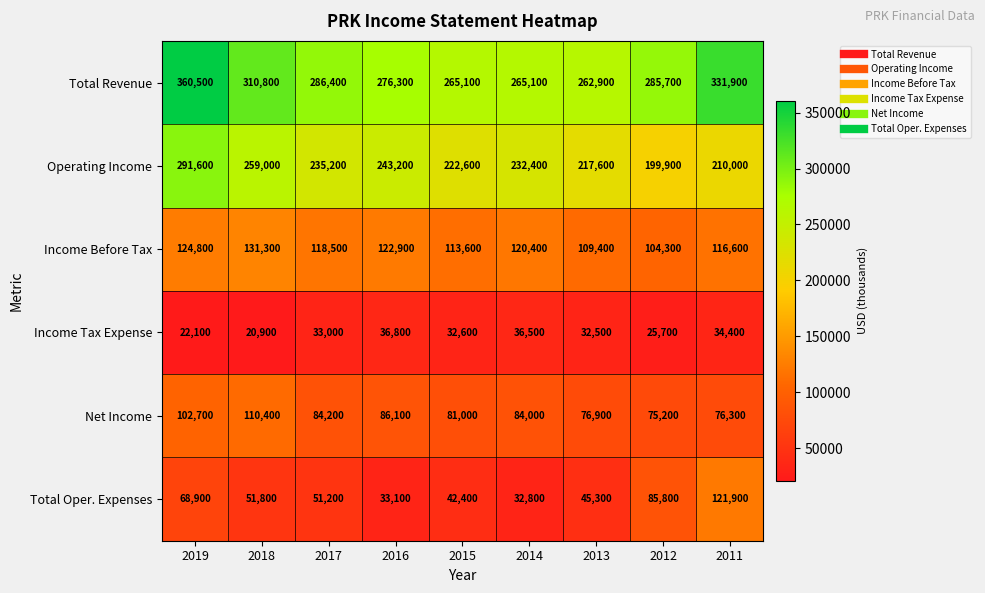

Which series changed the most between 2014 and 2013?

Operating Income